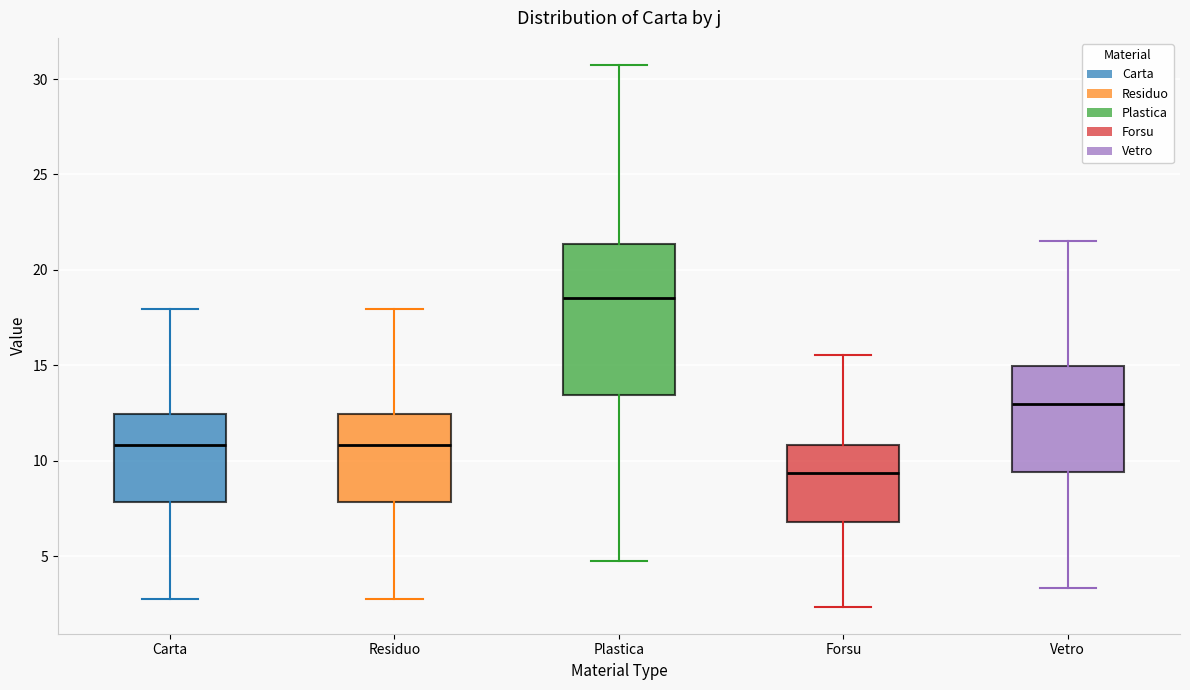

Reading left to right, transcribe this box plot: for each box, give where its median line is, the range the box spans, and where its two whiskers end, as read against the y-axis. The values are not printed on the chart, so give them approximately, as read against the axis.

Carta: median 11.0, box 8.0 to 12.5, whiskers 3.0 to 18.0
Residuo: median 11.0, box 8.0 to 12.5, whiskers 3.0 to 18.0
Plastica: median 18.5, box 13.5 to 21.5, whiskers 5.0 to 30.5
Forsu: median 9.5, box 7.0 to 11.0, whiskers 2.5 to 15.5
Vetro: median 13.0, box 9.5 to 15.0, whiskers 3.5 to 21.5